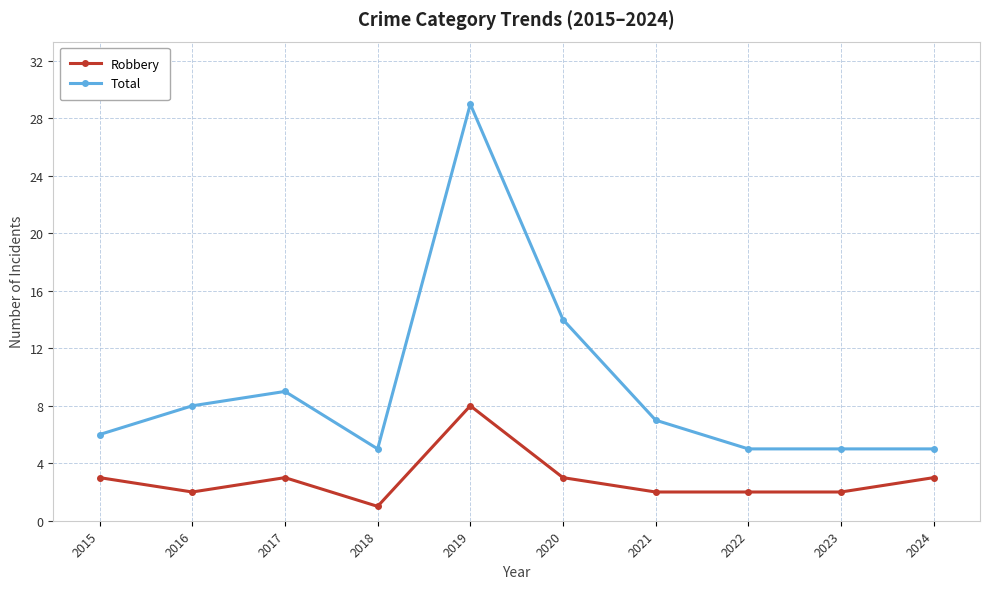

True or false: Total has a value of 14 at 2017.

False